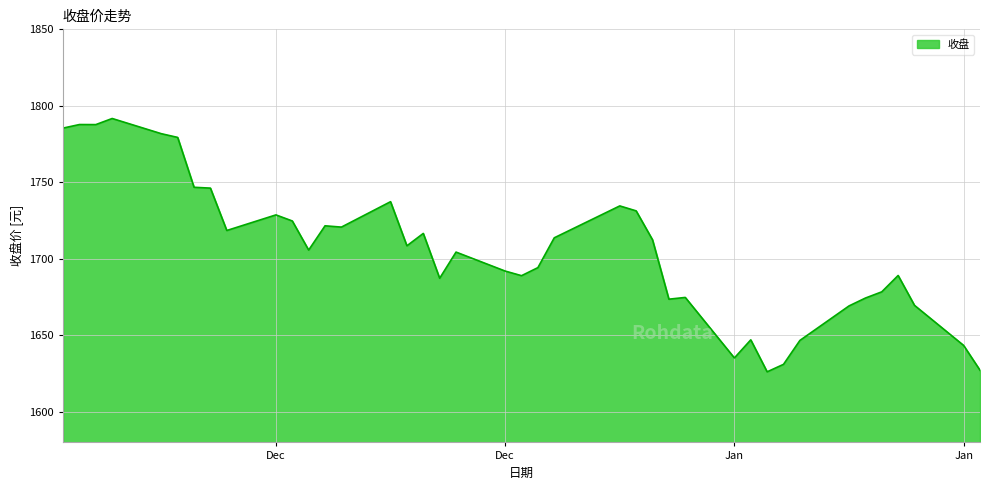

What is the average value?

1705.8